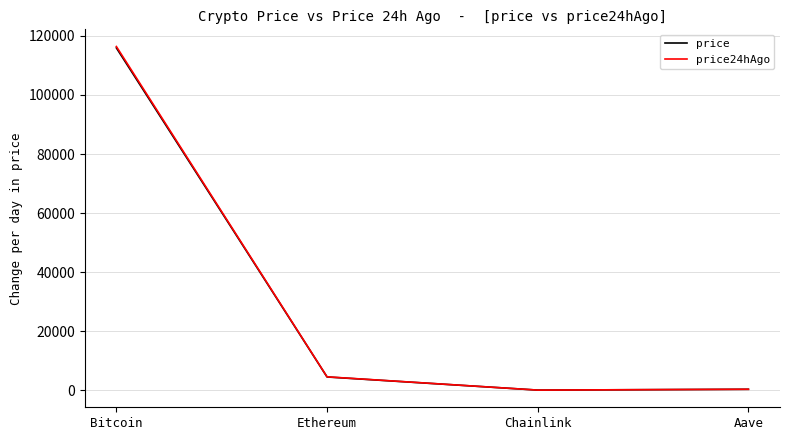

The price series shows 4471.4 at Ethereum. True or false?

True